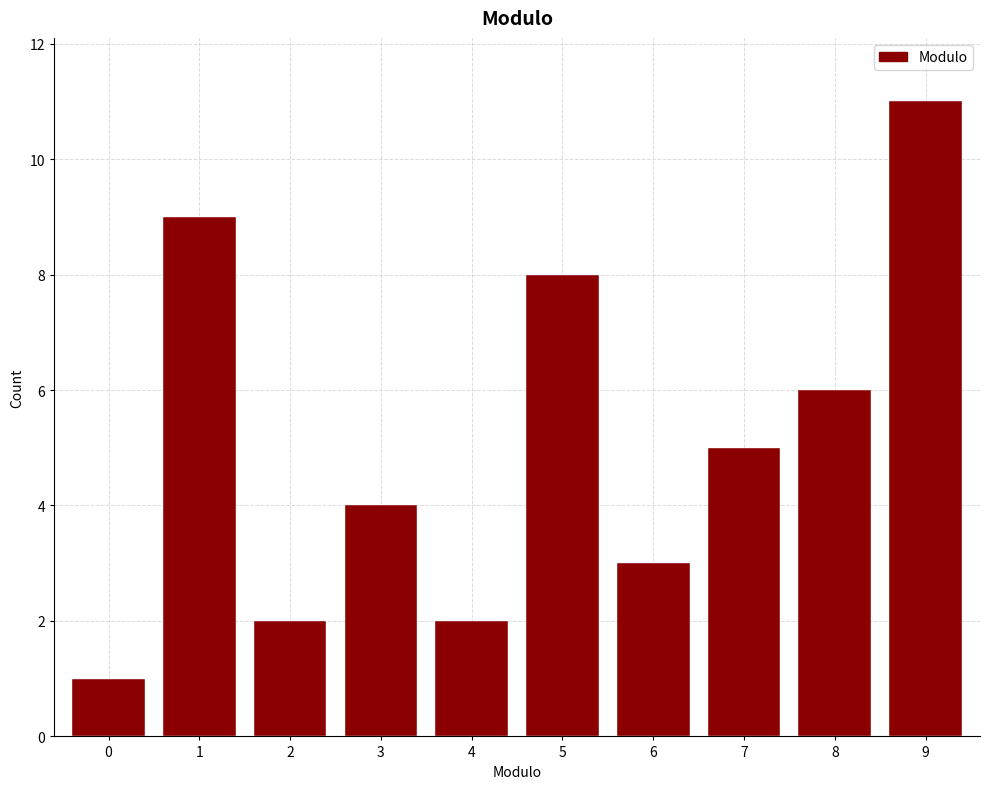

Reading left to right, transcribe all the data shown in this chart.

0=1	1=9	2=2	3=4	4=2	5=8	6=3	7=5	8=6	9=11